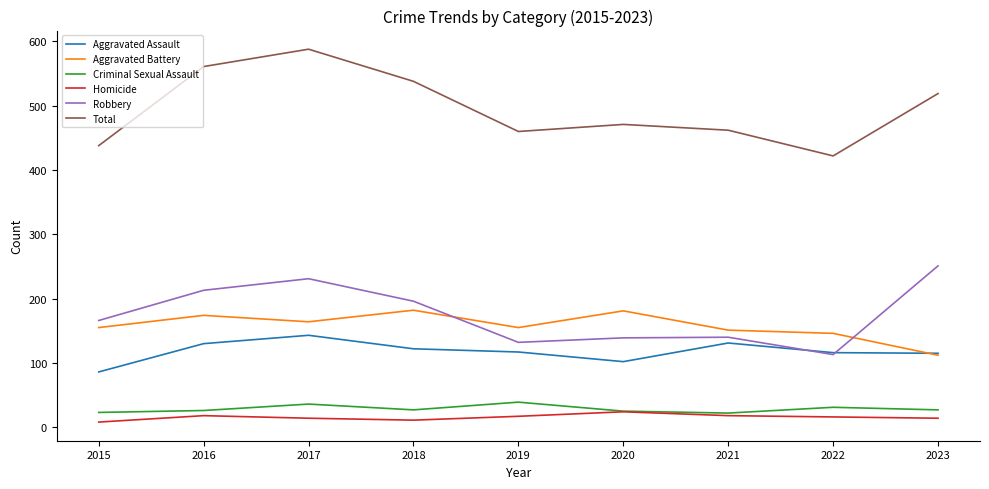

Which label corresponds to the largest value in the chart?

2017